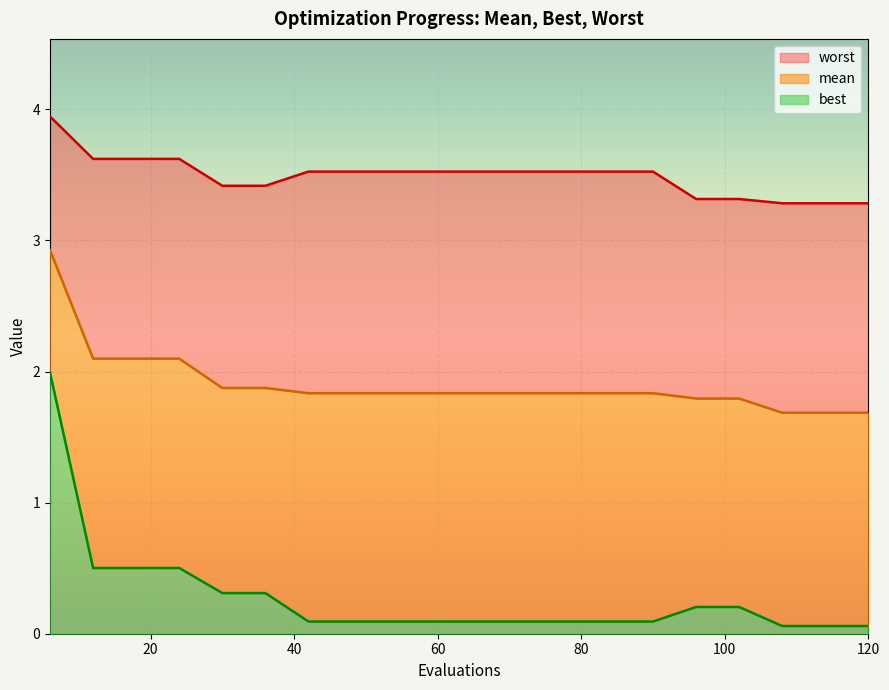

Rank the series at 6 from highest to lowest value.

worst, mean, best